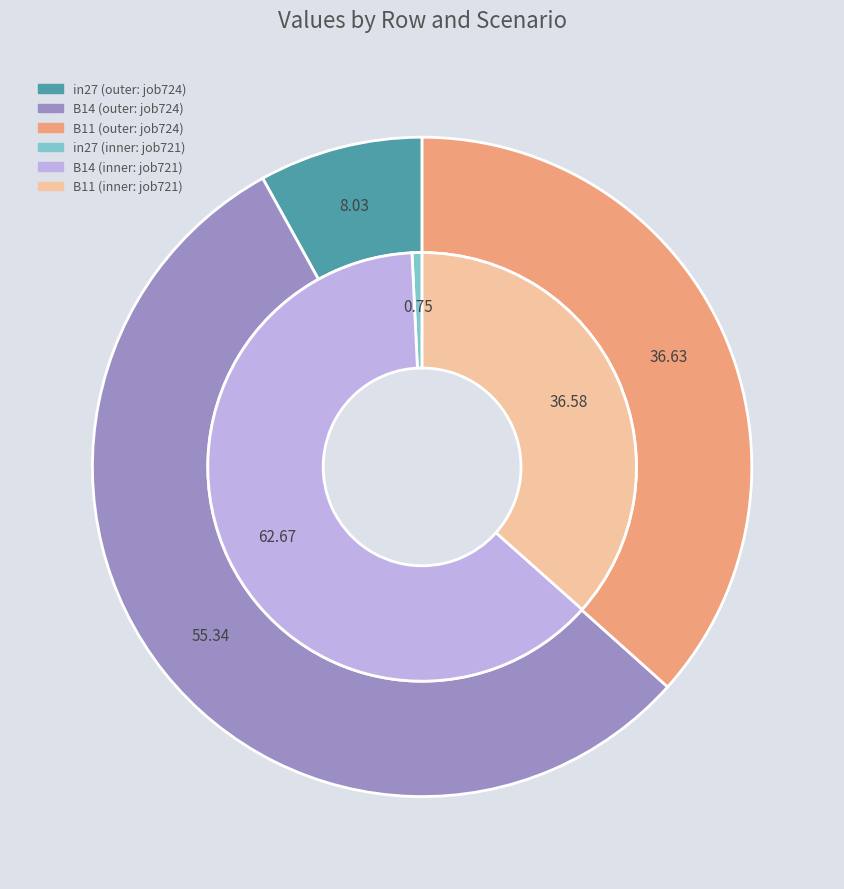

What percentage is the B14 slice, to the nearest percent?

63%